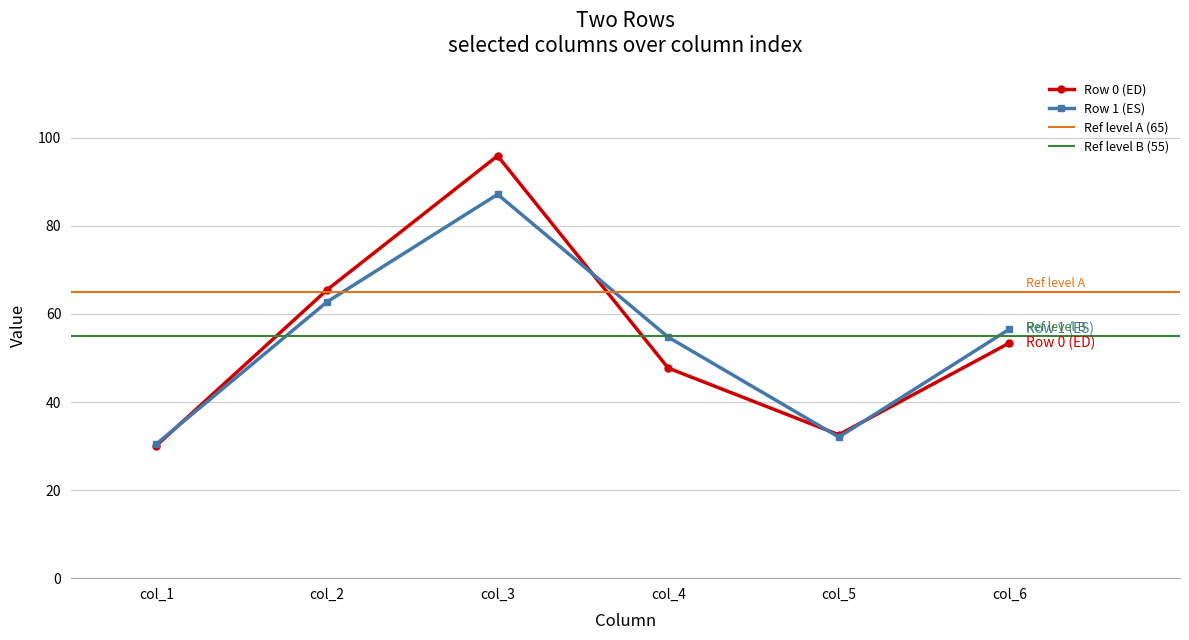

Between 0 and 1, which series saw the biggest shift?

col_3